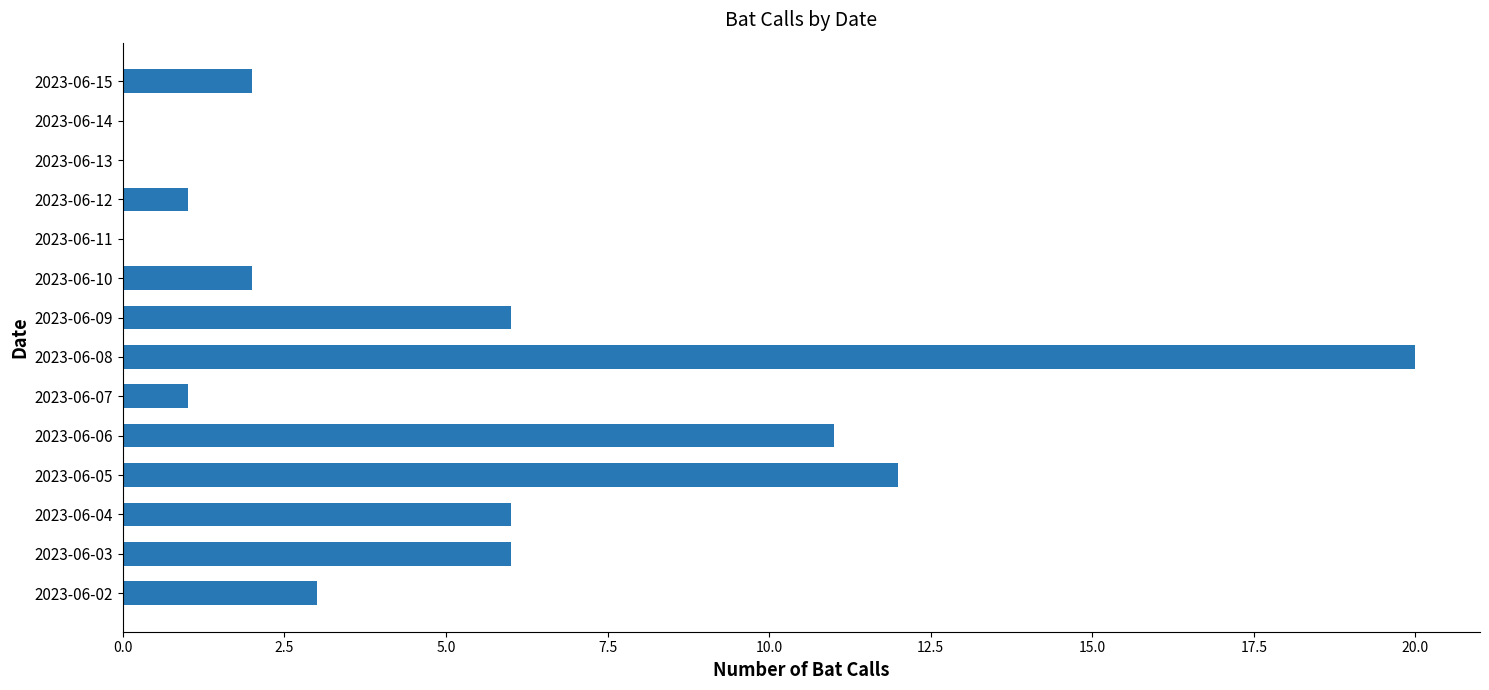

At which category does the chart reach its peak across all series?

2023-06-08